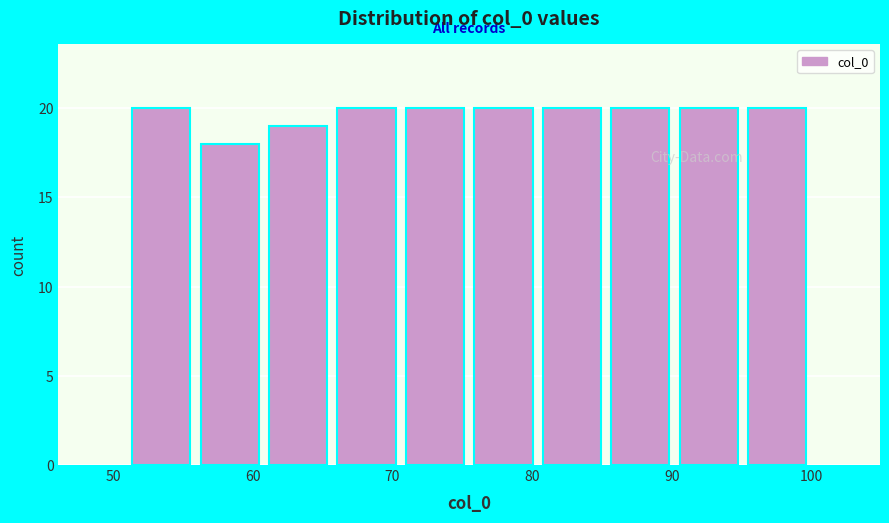

What is the height of the bar covering 80.4 to 85.3 on the x-axis? Neither the bar edges nor the heights are printed on the chart, so give them approximately, as read against the axes.

20